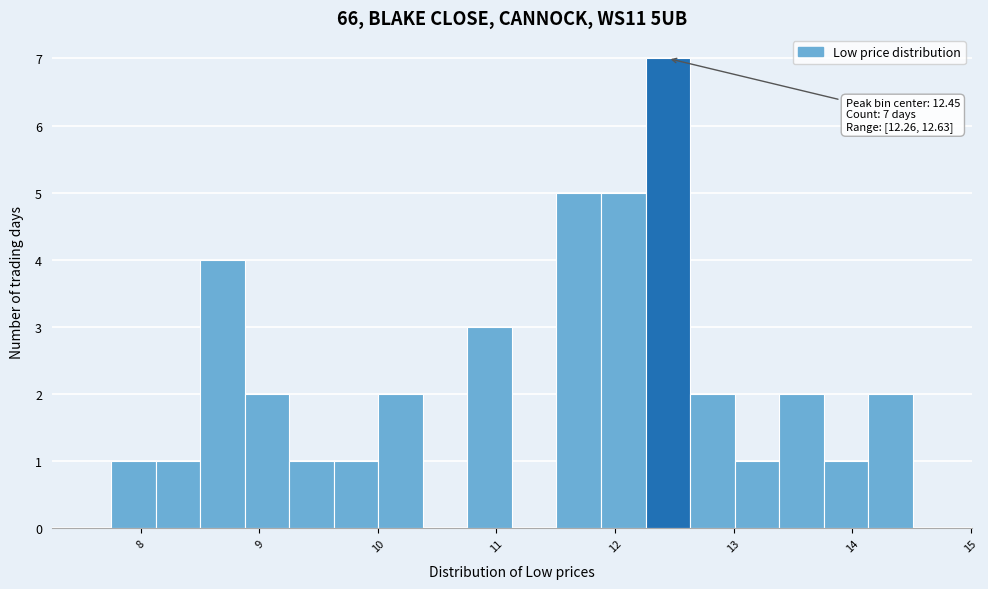

Around what value on the x-axis is the tallest bar? Give the approximate position of its centre, as read against the axis.

12.4